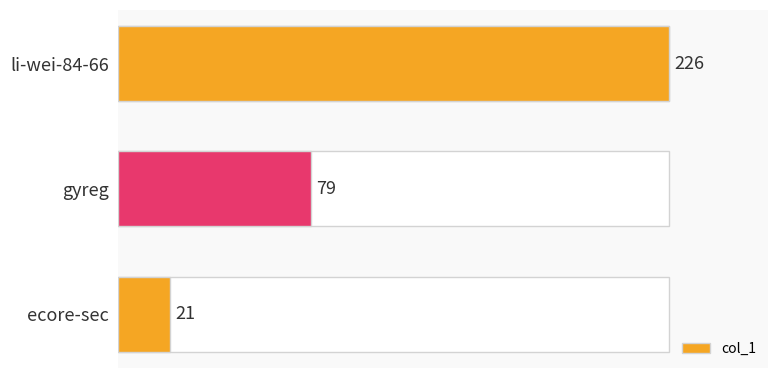

The value at gyreg is 43. True or false?

False